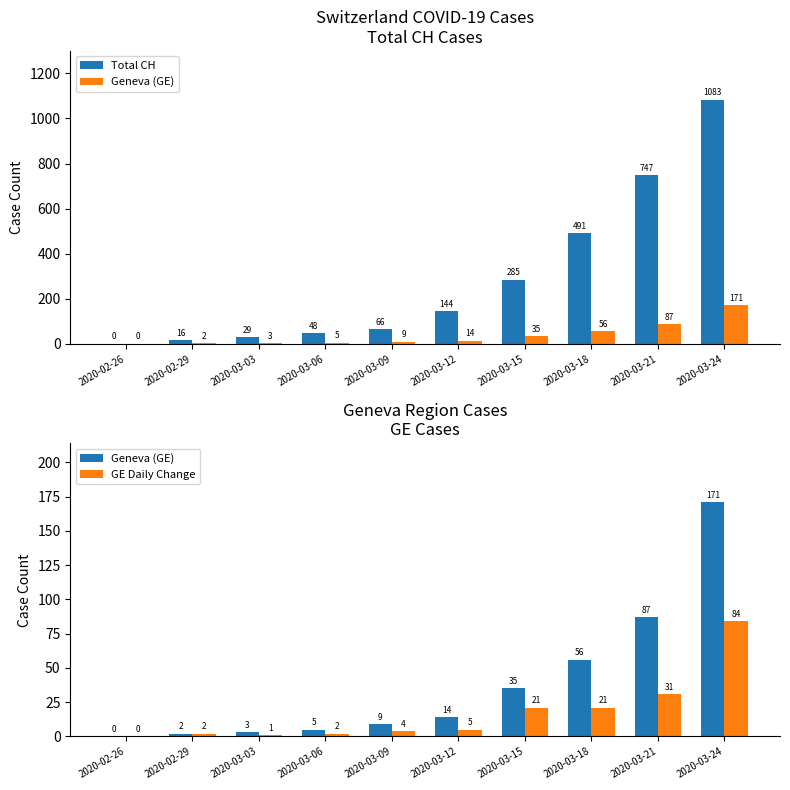

Which series has the largest total across all categories?

Total CH